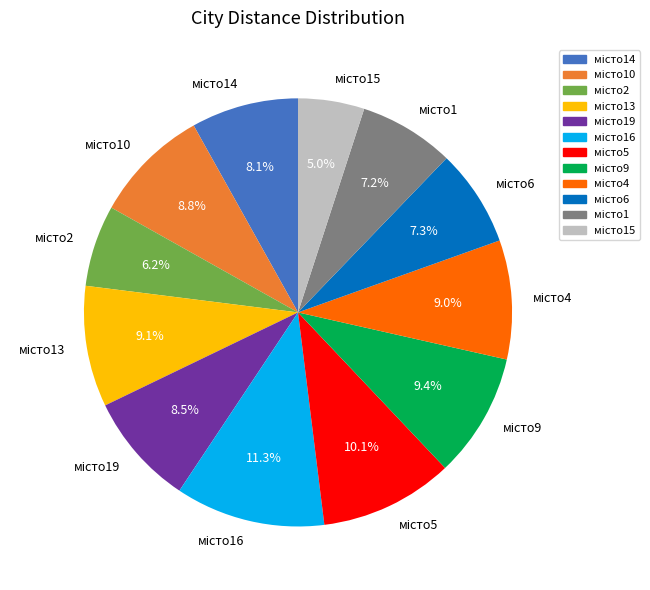

How many slices are in this pie chart?

12